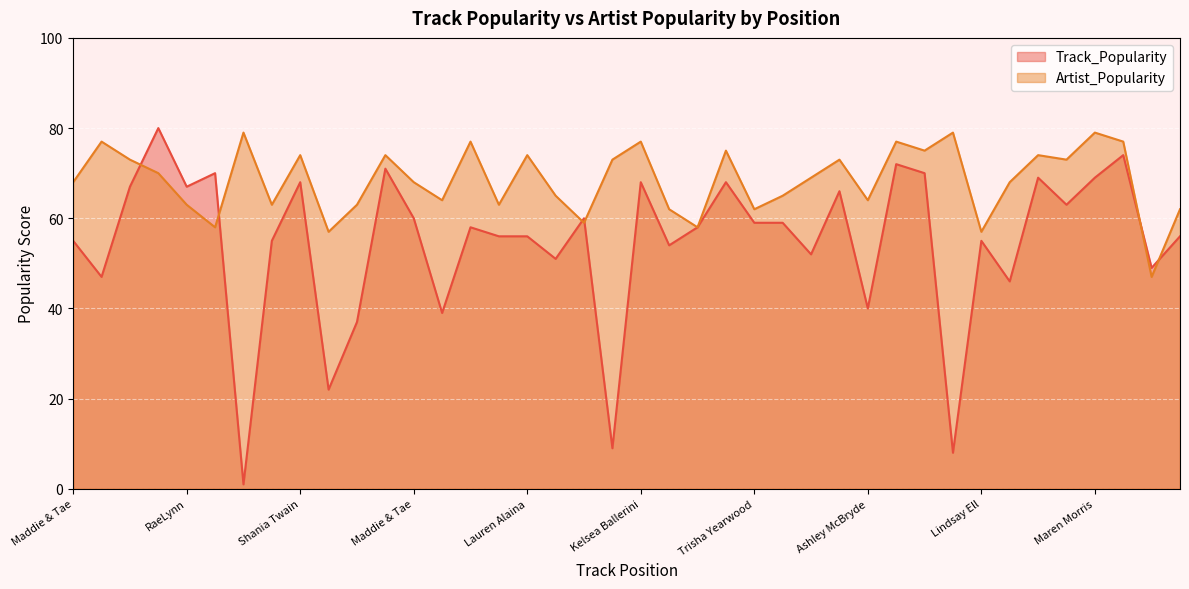

What is the spread (max minus min) of values at Avenue Beat?

12